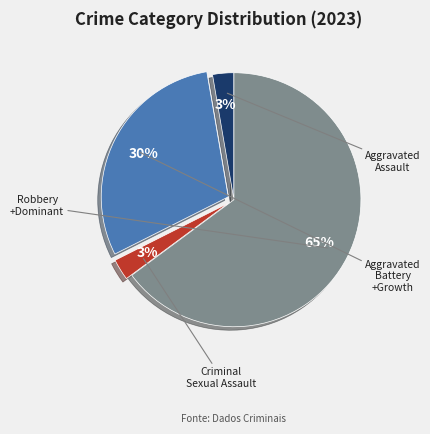

To the nearest percent, what is the average slice percentage?

25%